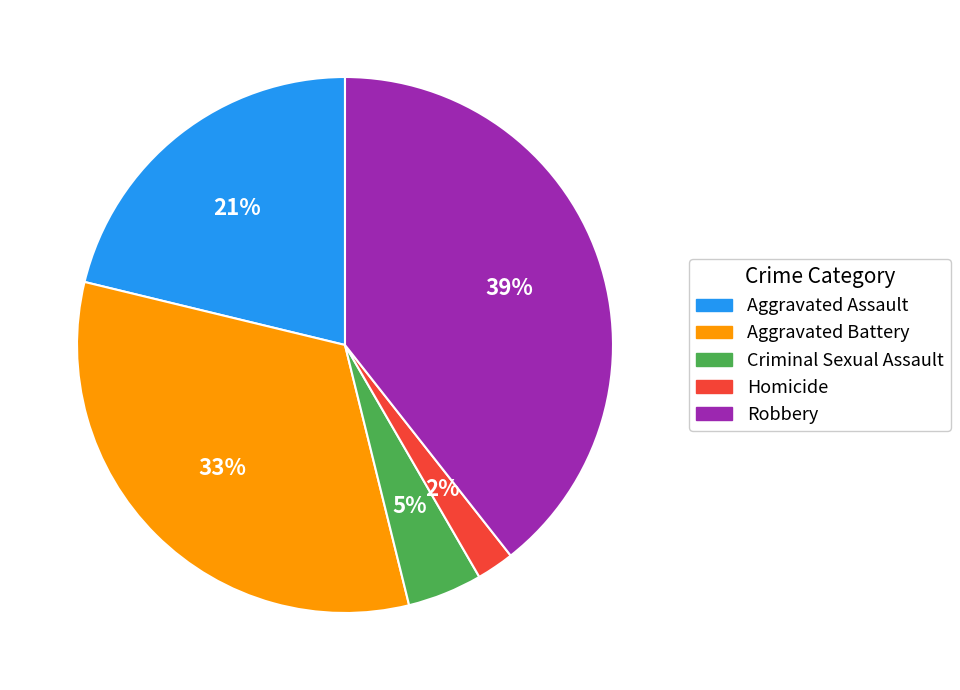

To the nearest percent, what portion does Aggravated Assault represent?

21%